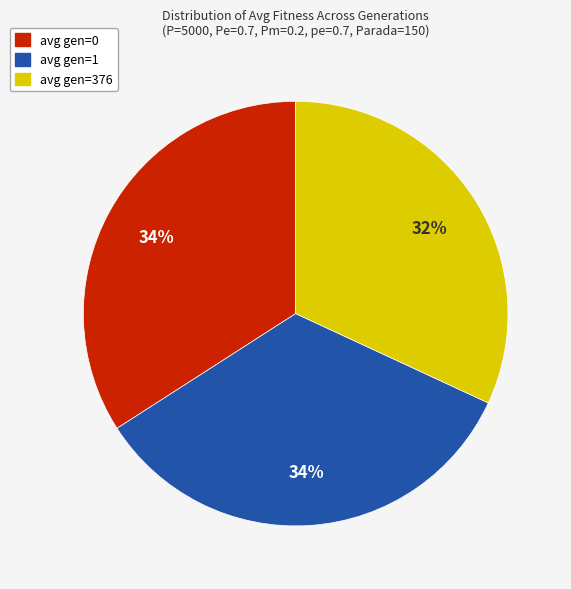

Which category has the smallest portion of the pie?

avg gen=376